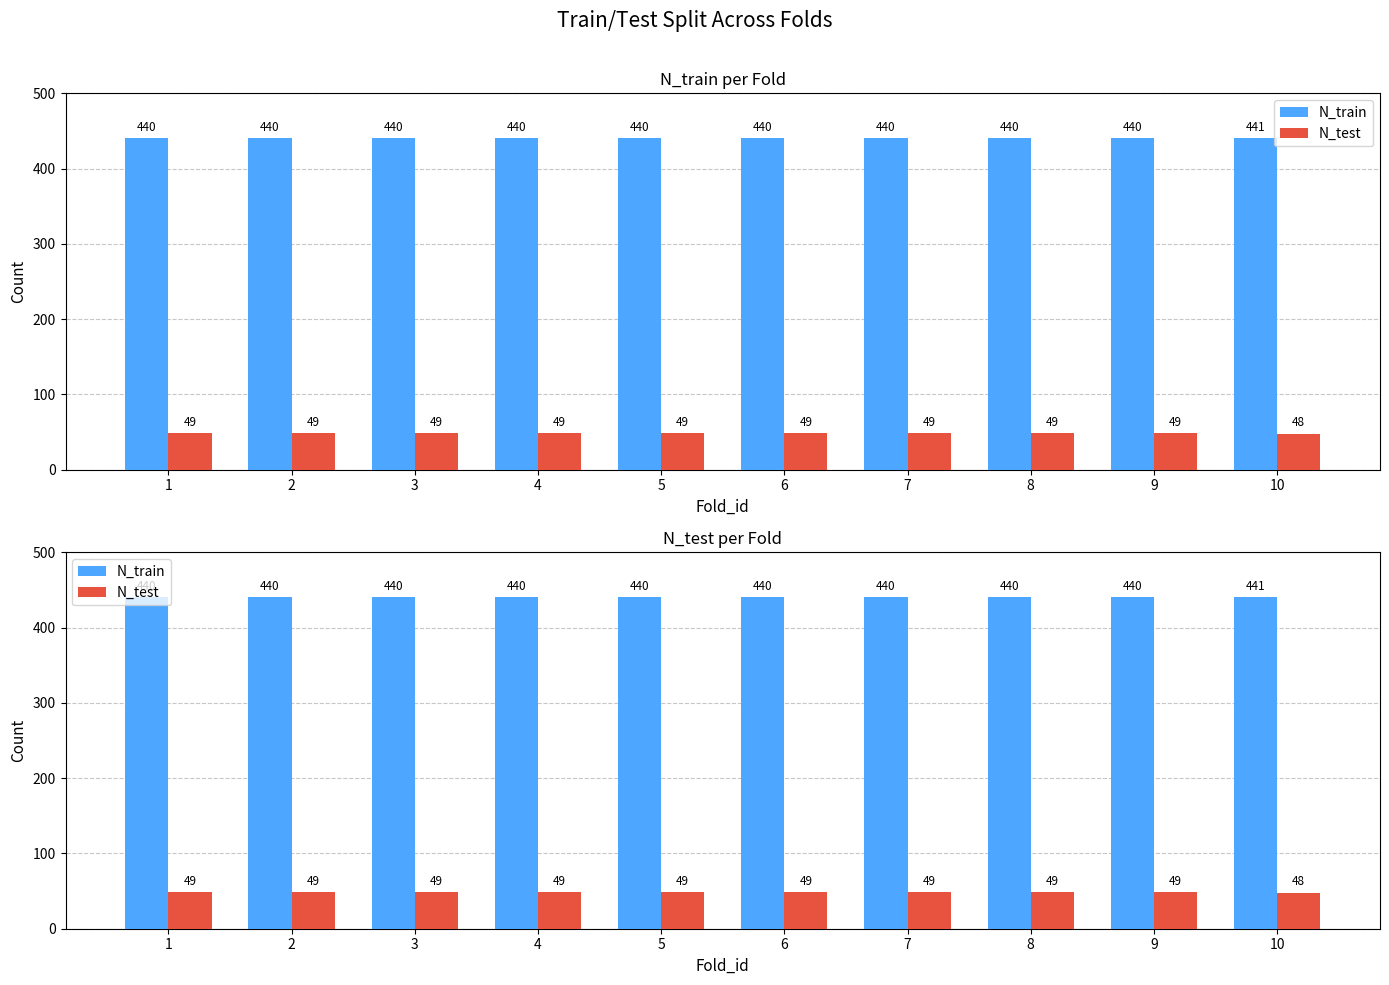

How many N_test values are between 49 and 50?

9